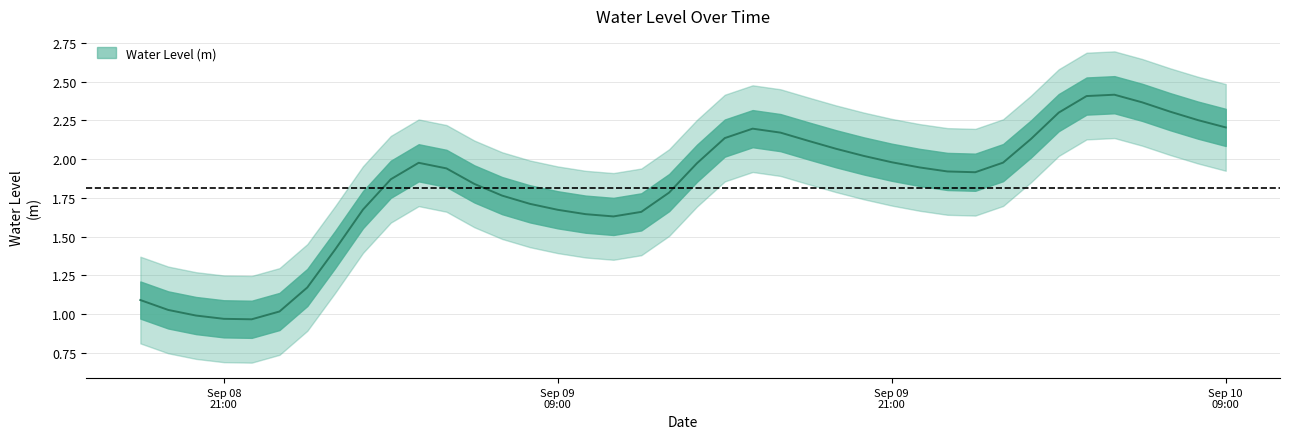

Which category has the lowest value across all series?

2024-09-08 22:00:00